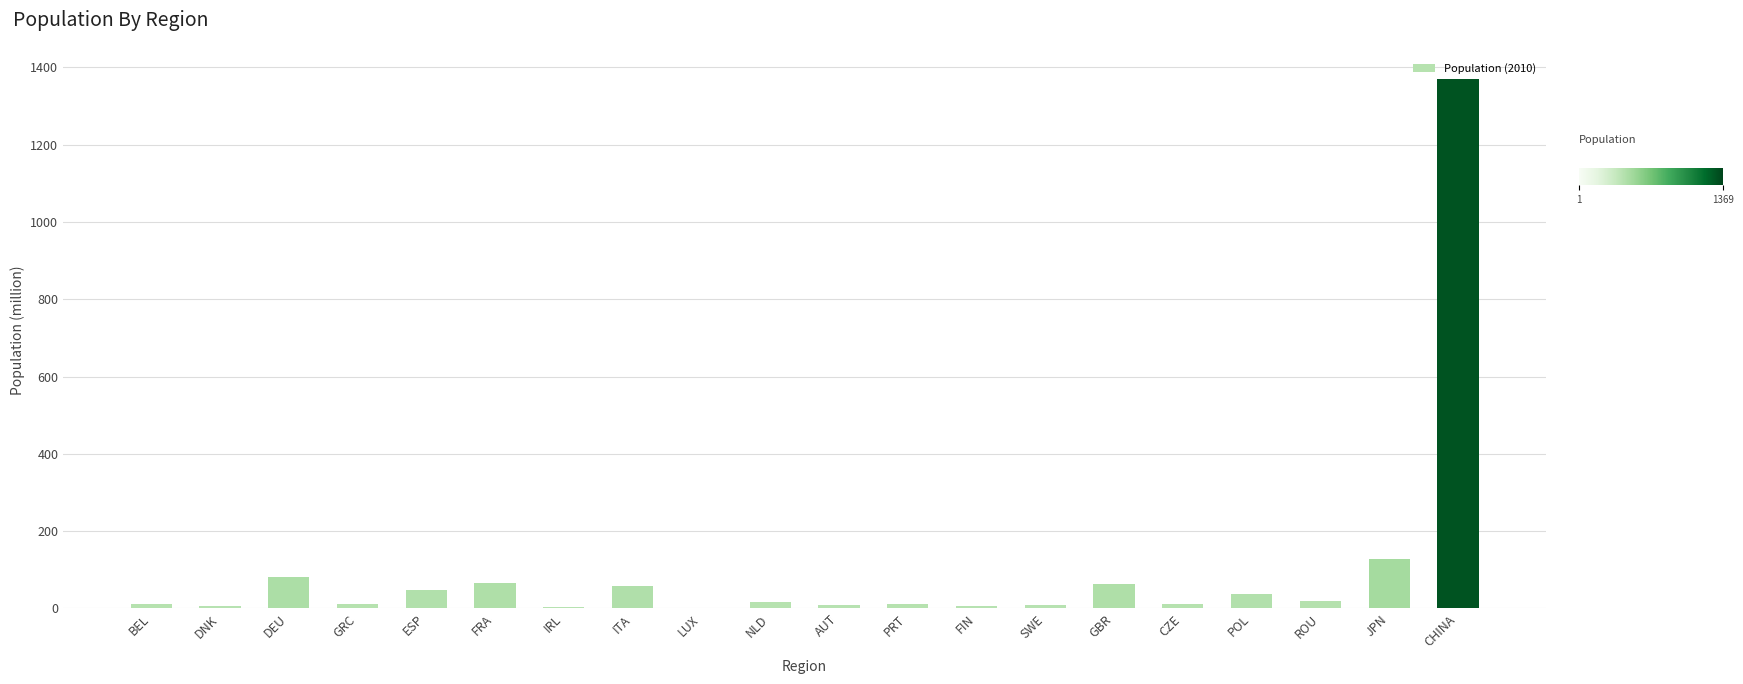

Where is the data nearest to the value 684?

JPN